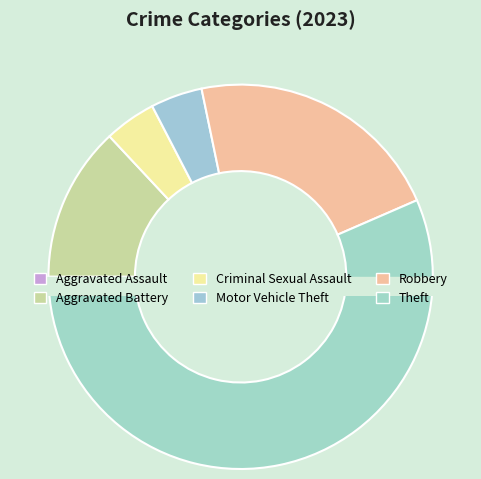

To the nearest percent, what portion does Motor Vehicle Theft represent?

4%